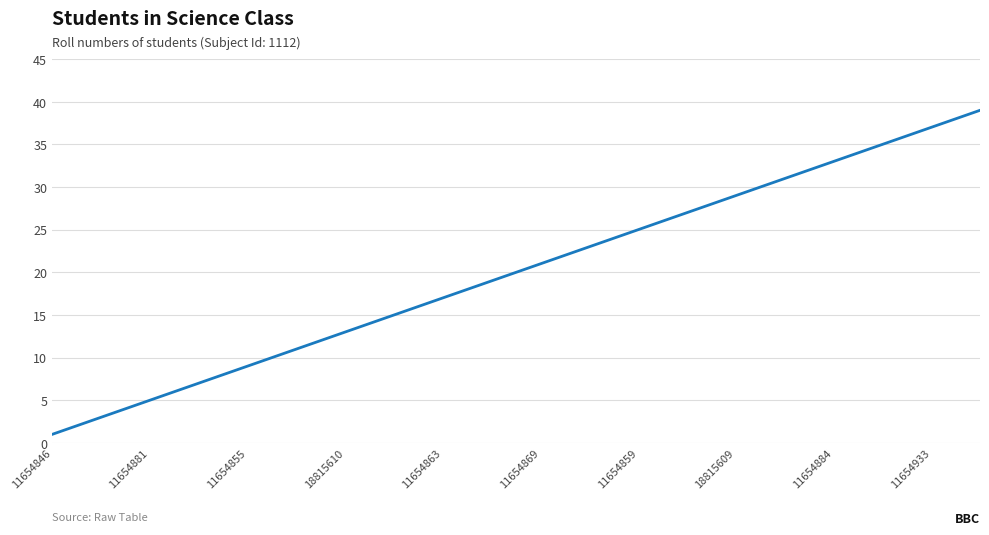

How many categories are shown in the chart?

39